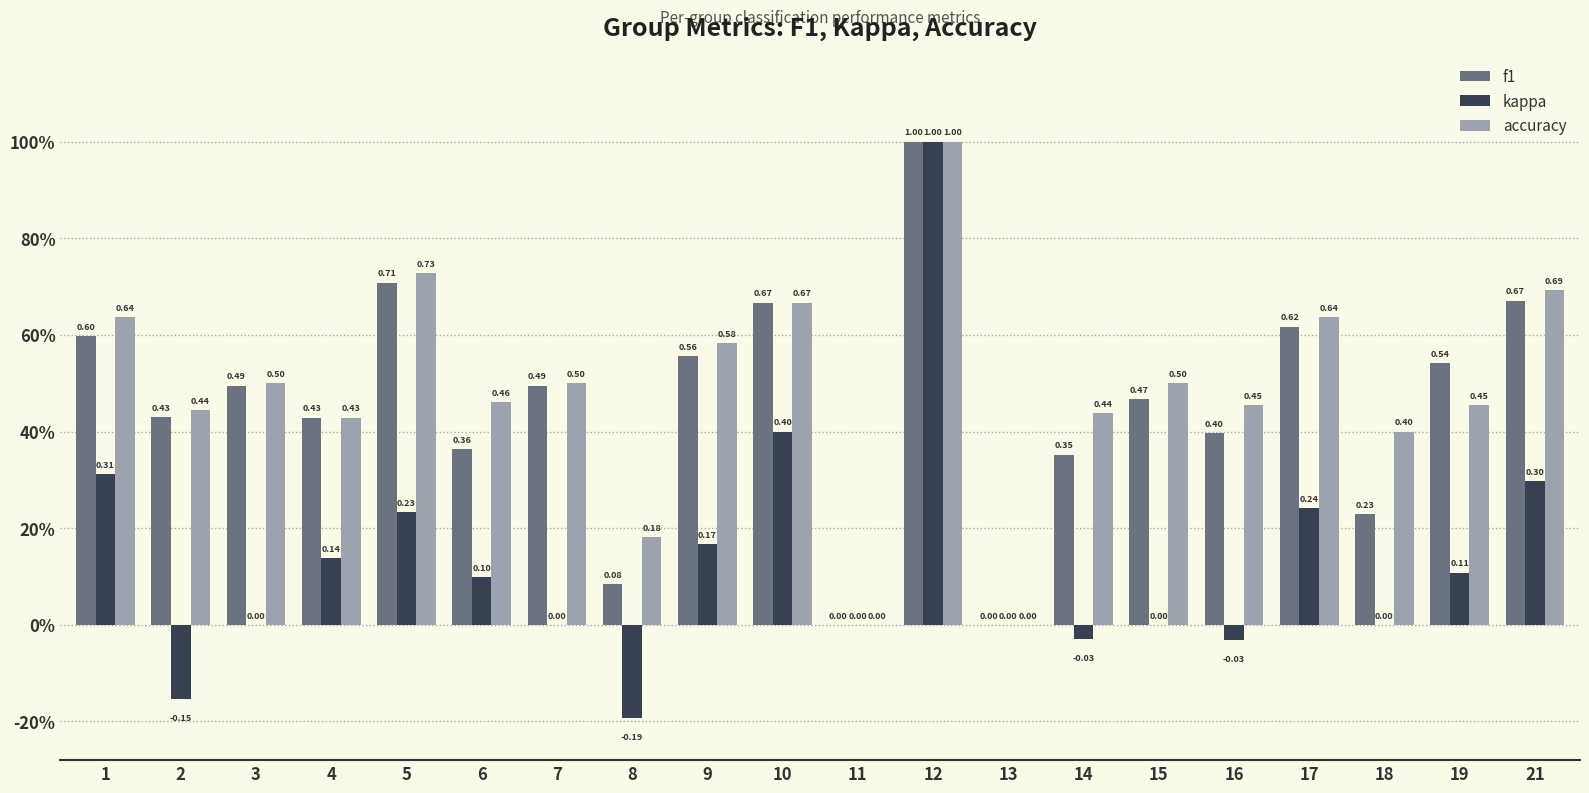

Does the chart contain stacked bars?

No